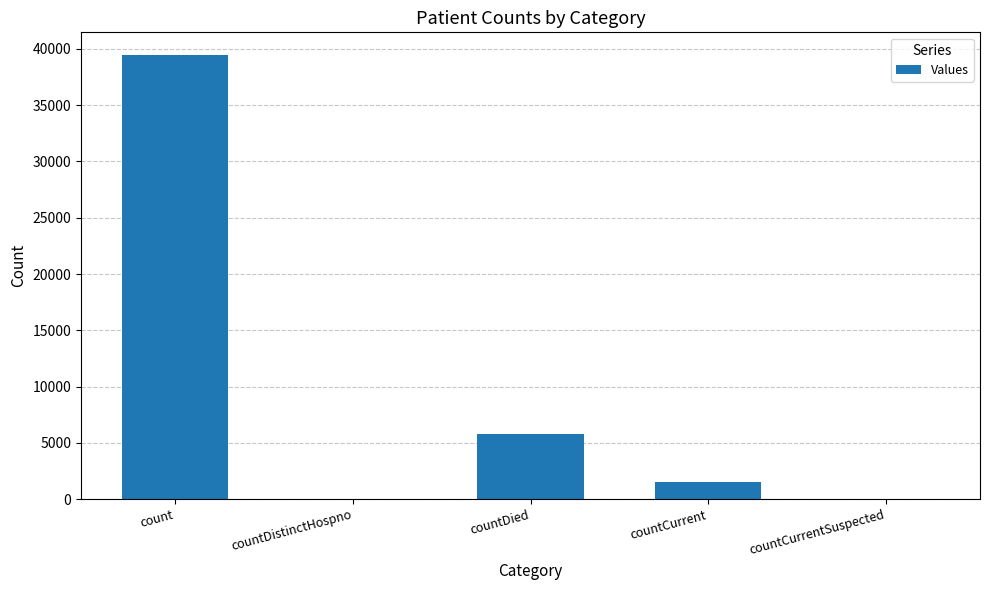

What is the maximum value shown in the chart?

39499